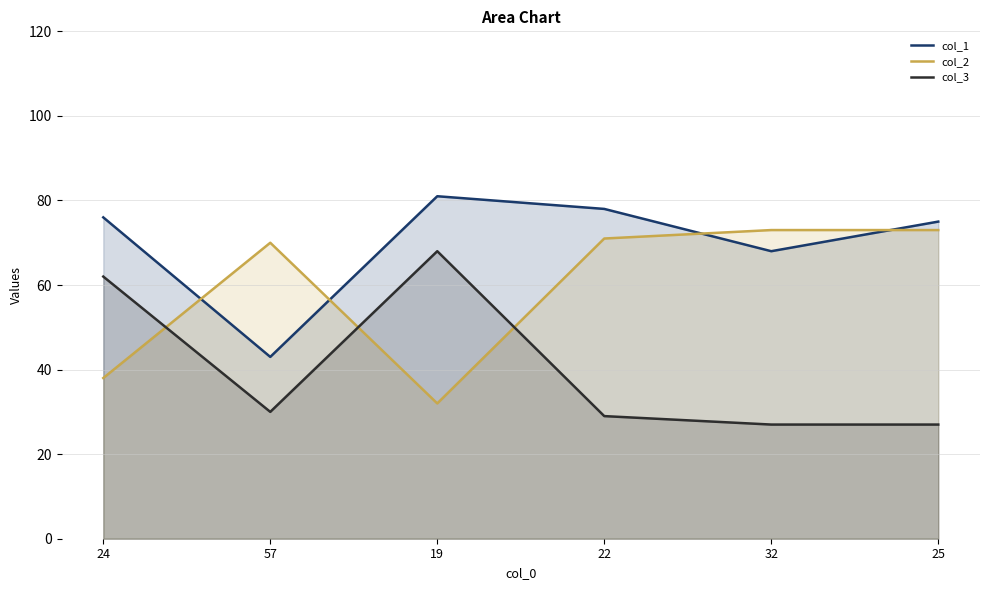

In col_2, how many points are higher than both neighbors (excluding endpoints)?

1